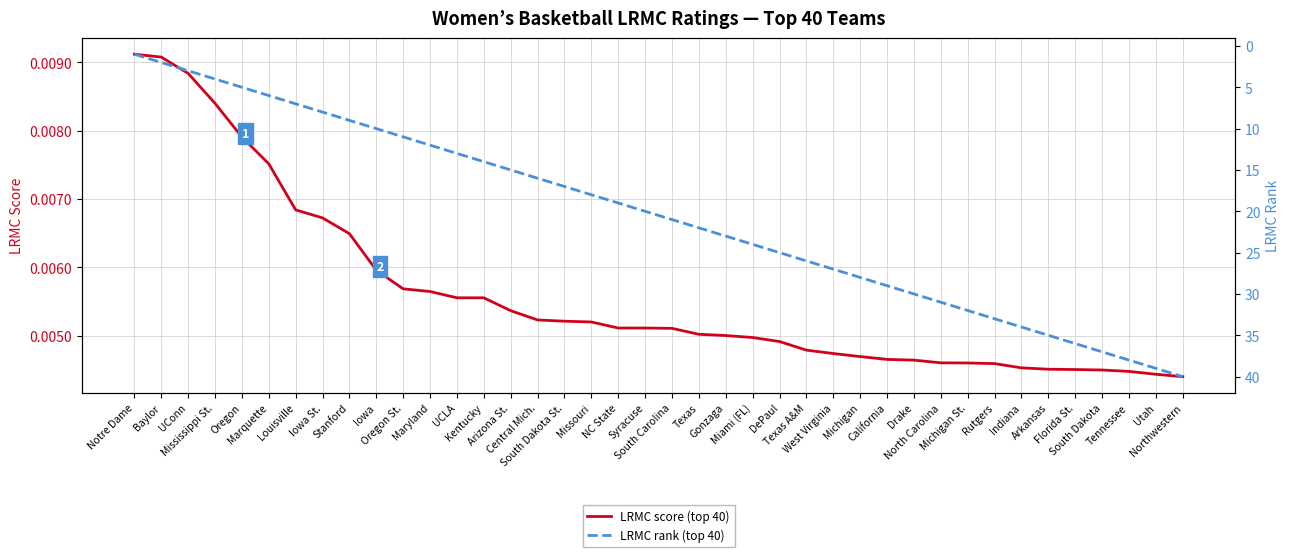

True or false: LRMC score (top 40) and LRMC rank (top 40) cross at least once.

False